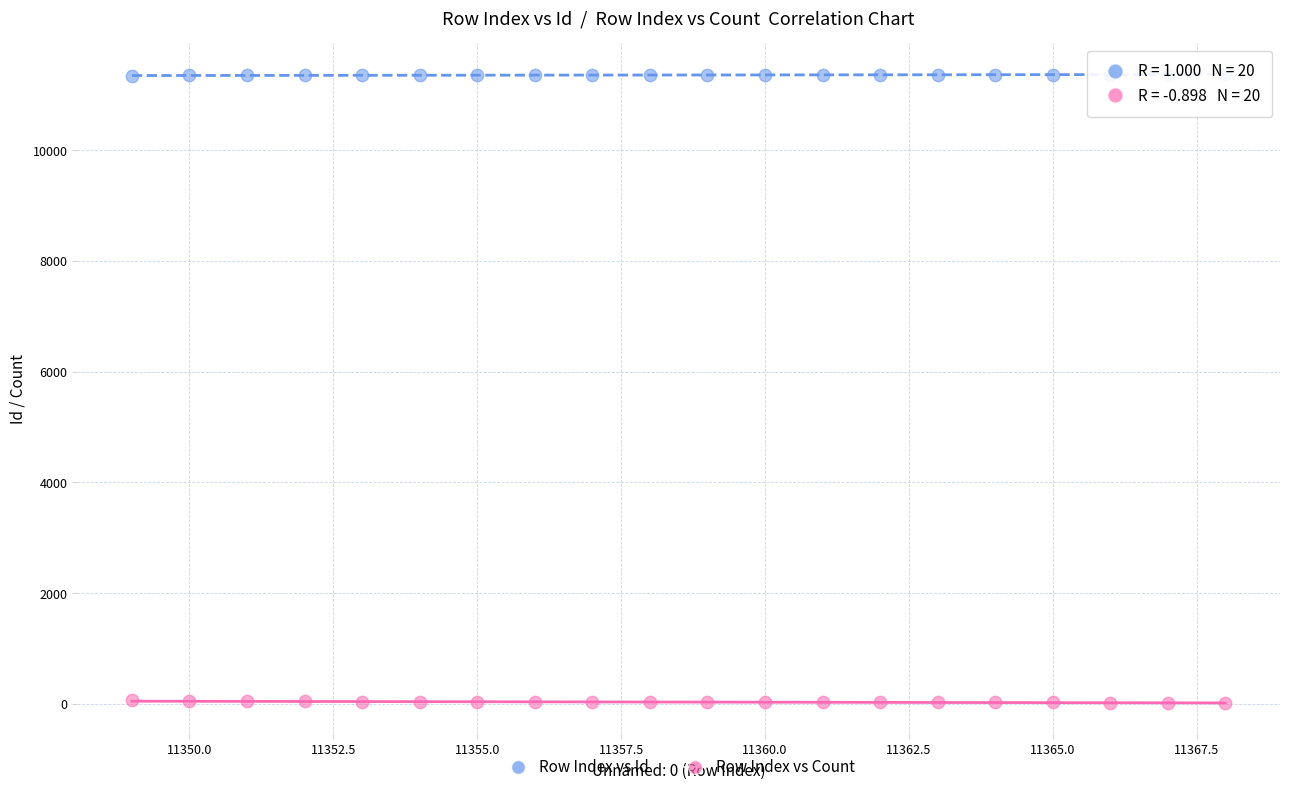

Which series reaches the minimum Y coordinate?

Row Index vs Count